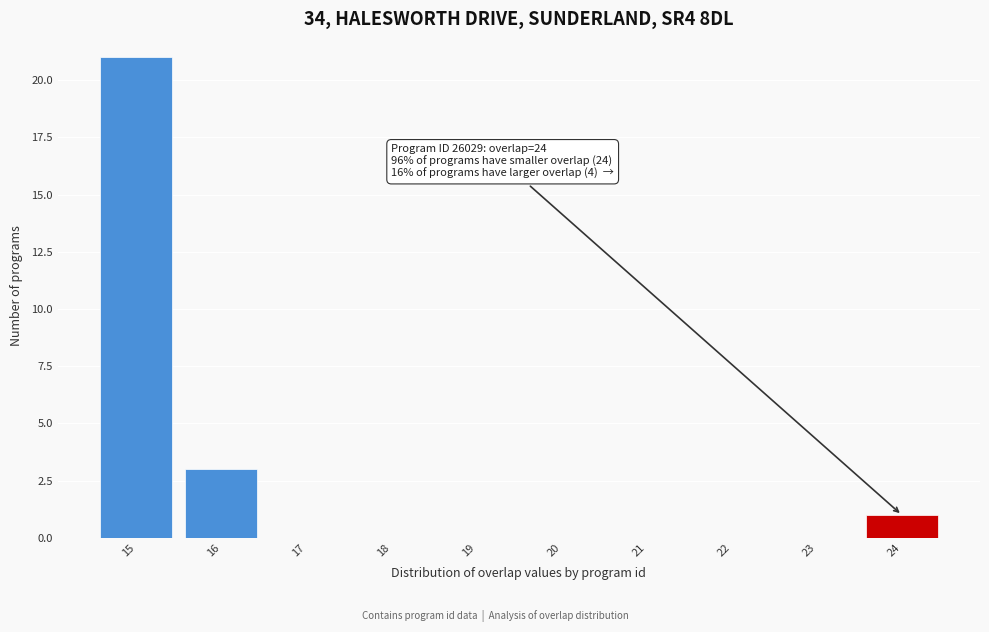

Which range on the x-axis has the tallest bar?

14.5 to 15.5